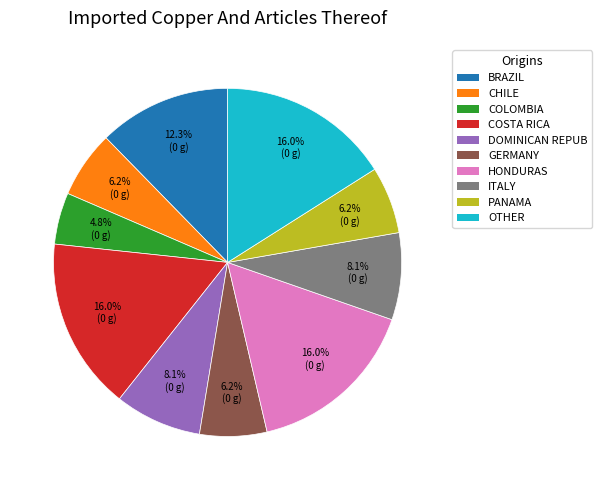

Does any single category account for the majority?

No